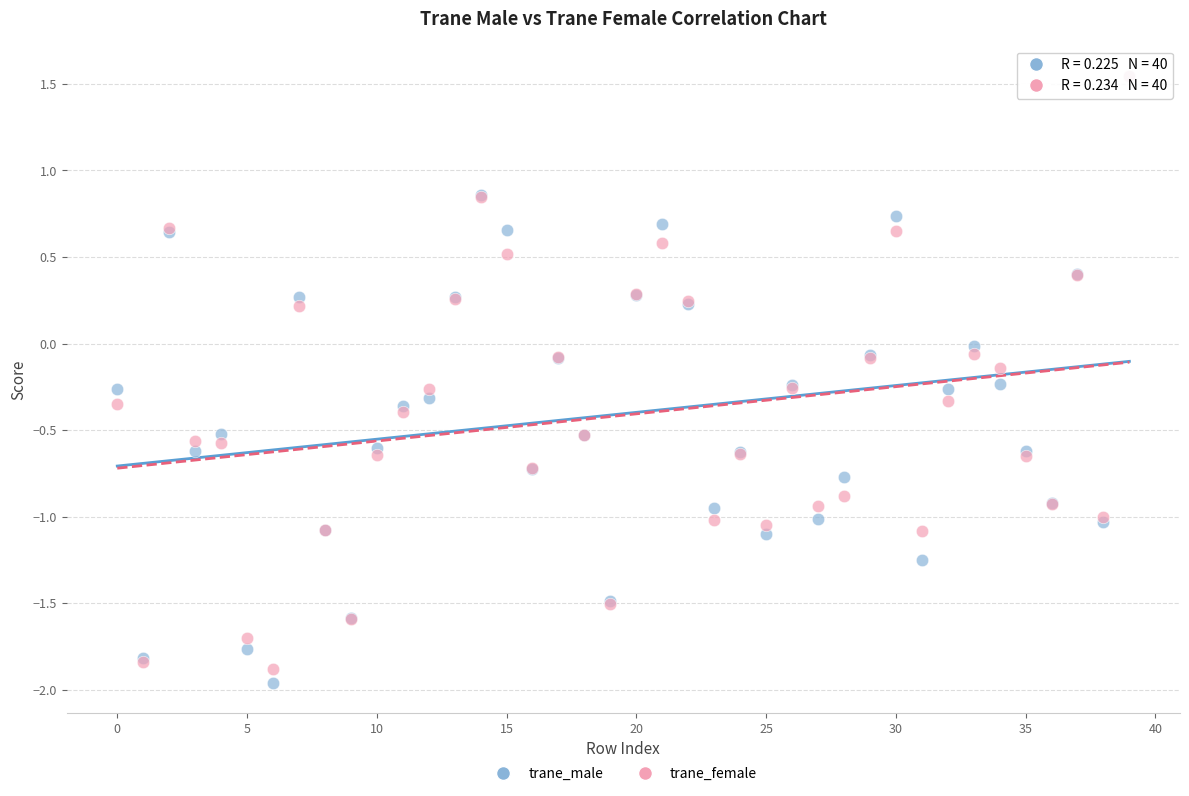

What are all the series names shown in the legend?

trane_male, trane_female